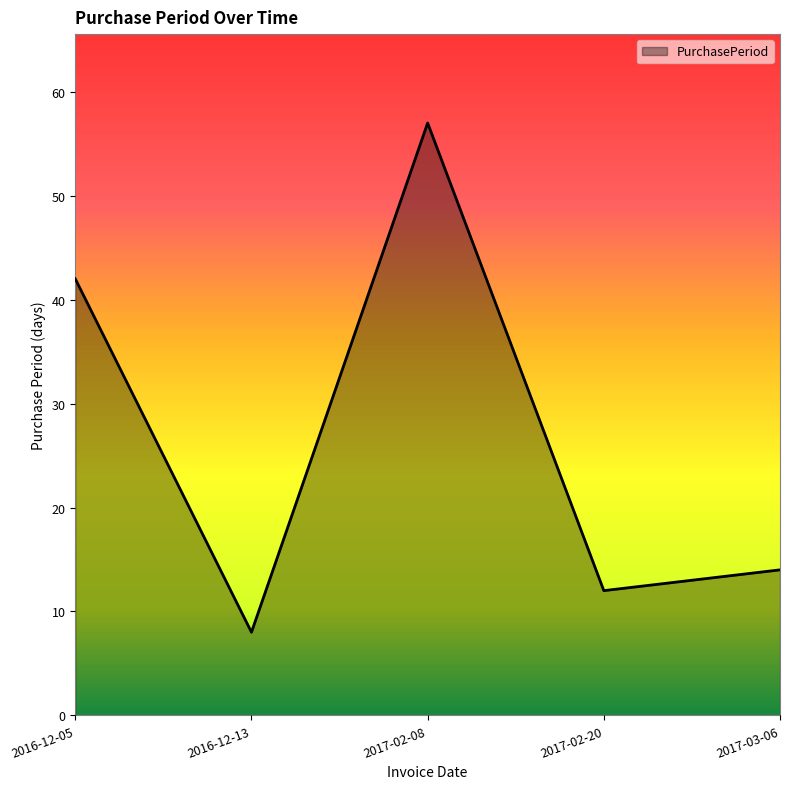

What position from the right is 2017-03-06?

1